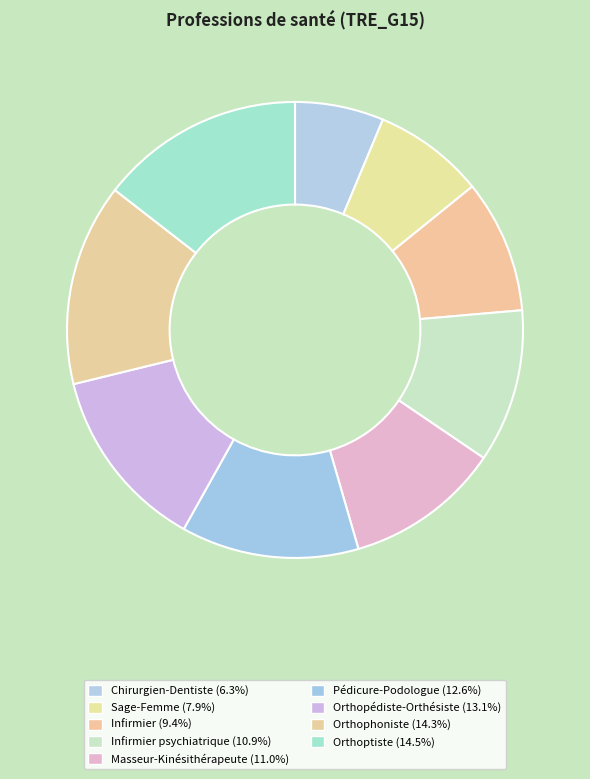

Is there any slice that represents more than half of the pie?

No